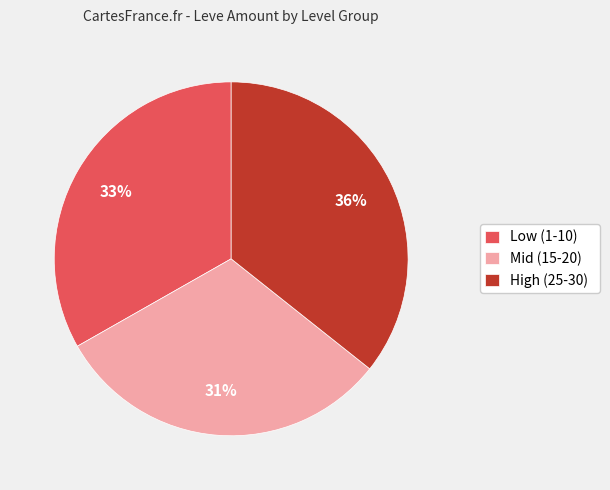

Is there a majority slice in this chart?

No